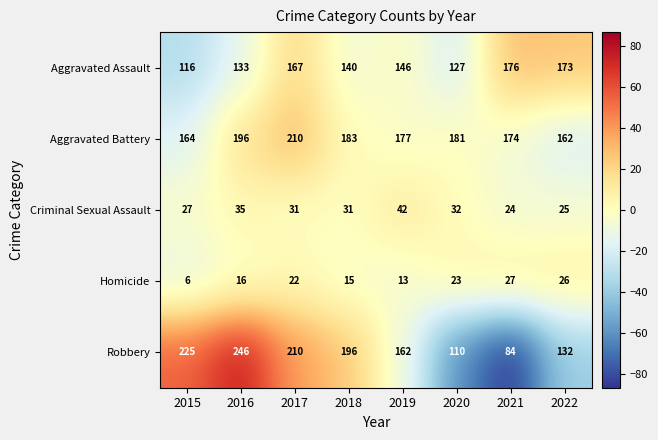

How many data points does each series have?

8